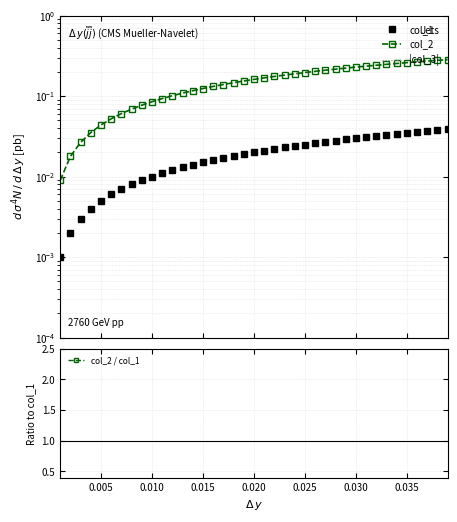

Which series has the largest range (max minus min)?

col_2